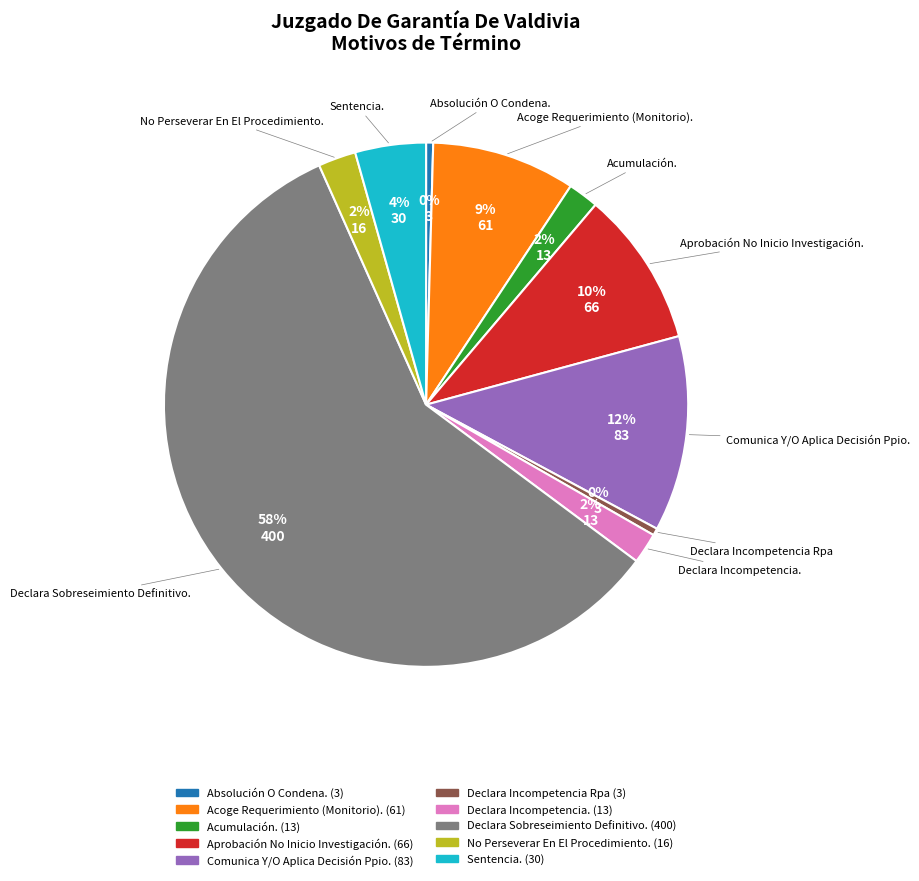

Which category has the biggest portion of the pie?

Declara Sobreseimiento Definitivo.